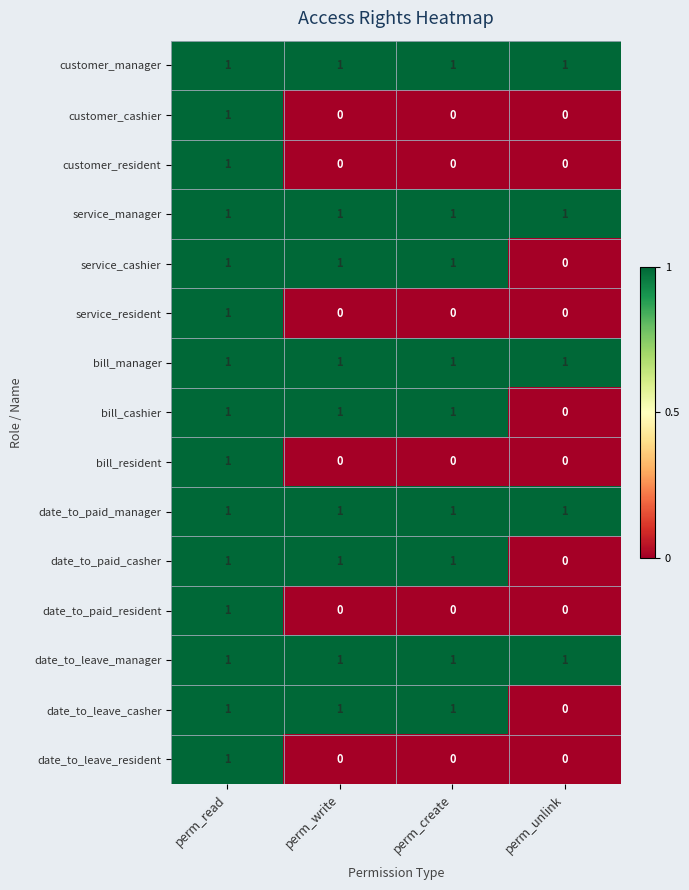

Is it true that date_to_leave_casher equals 1 at perm_write?

True